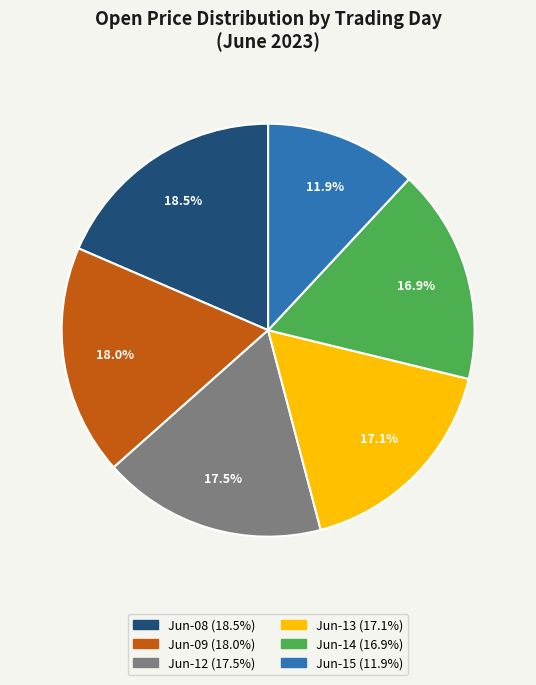

Is there a majority slice in this chart?

No